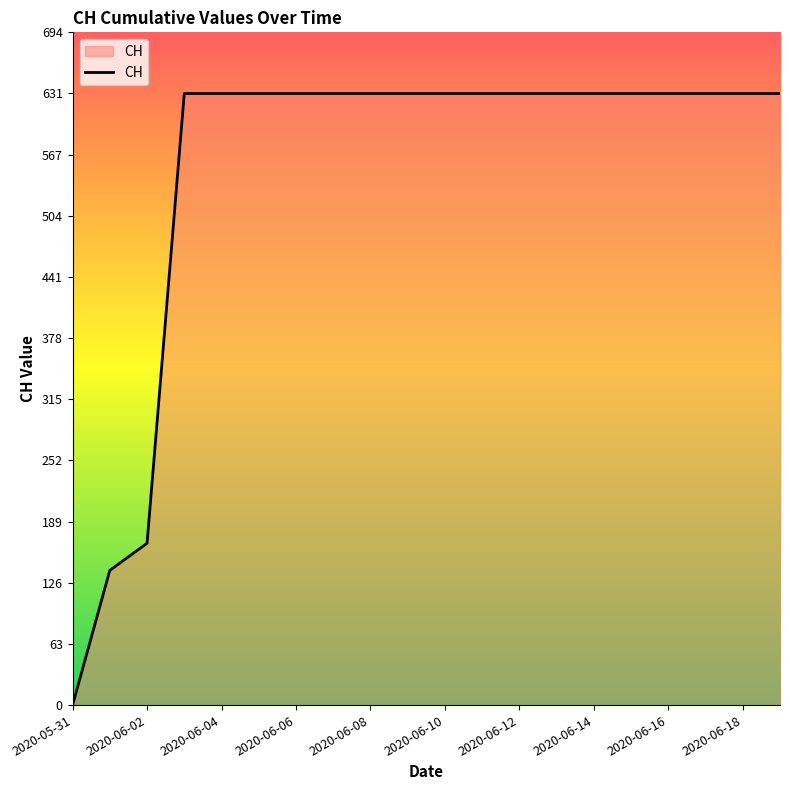

What is the greatest value displayed?

631